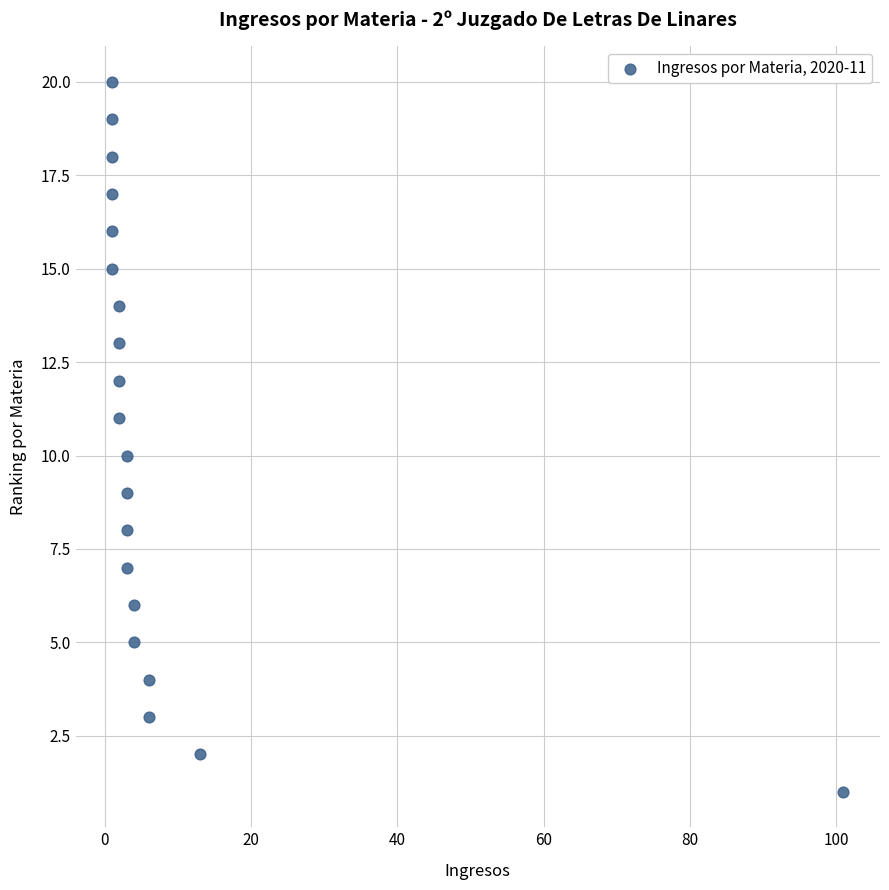

What is the range of Y values (max minus min)?

19